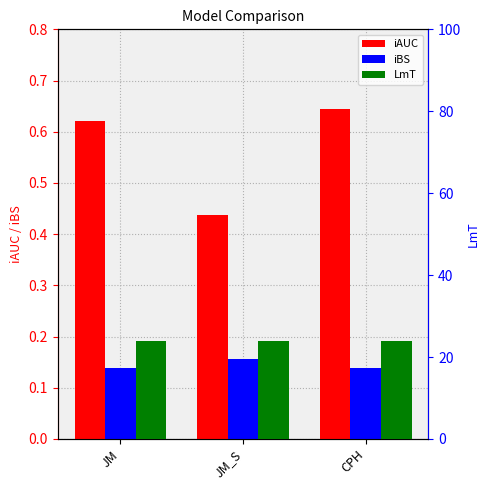

Reading left to right, what are all the values shown in this chart?

iAUC: 0.6	0.4	0.6
iBS: 0.1	0.2	0.1
LmT: 24.0	24.0	24.0